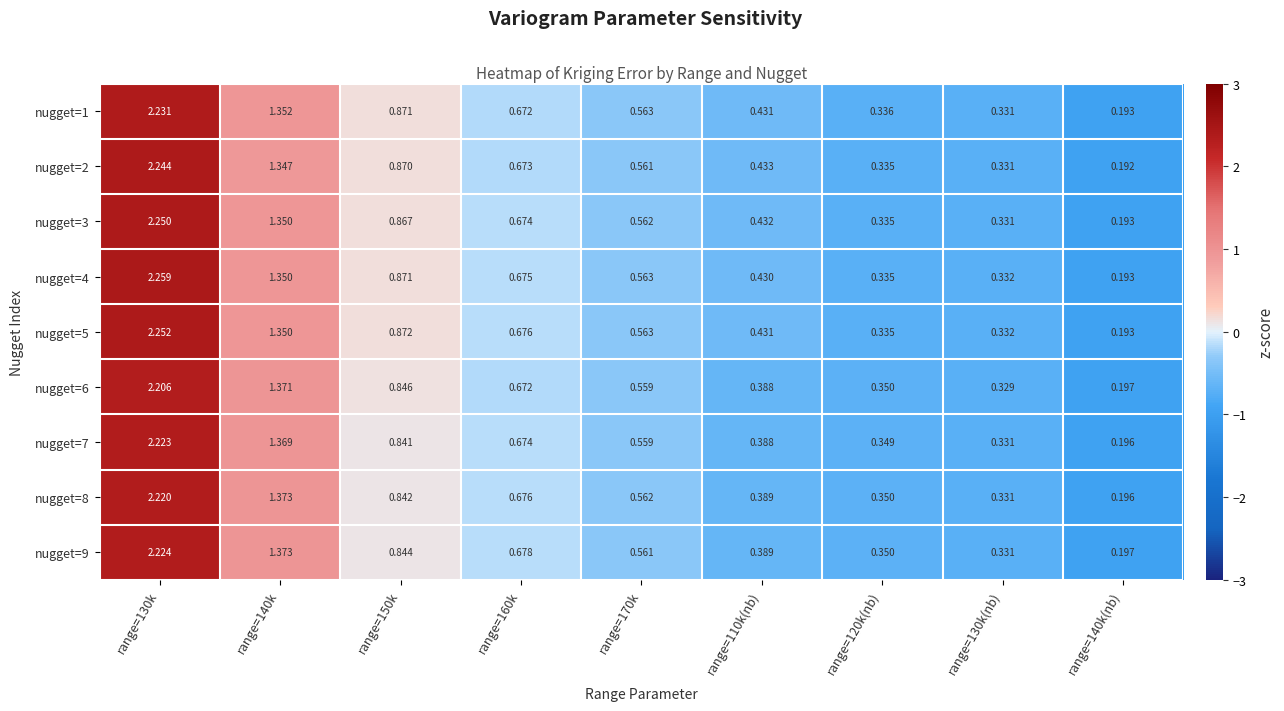

Is the value of nugget=2 at range=110k(nb) greater than the value of nugget=6 at range=150k?

No